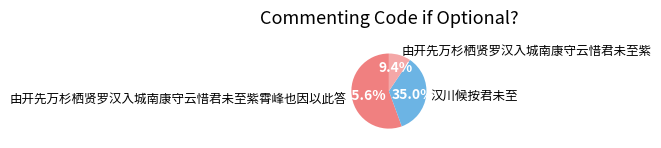

Which slice represents more than half of the pie?

由开先万杉栖贤罗汉入城南康守云惜君未至紫霄峰也因以此答